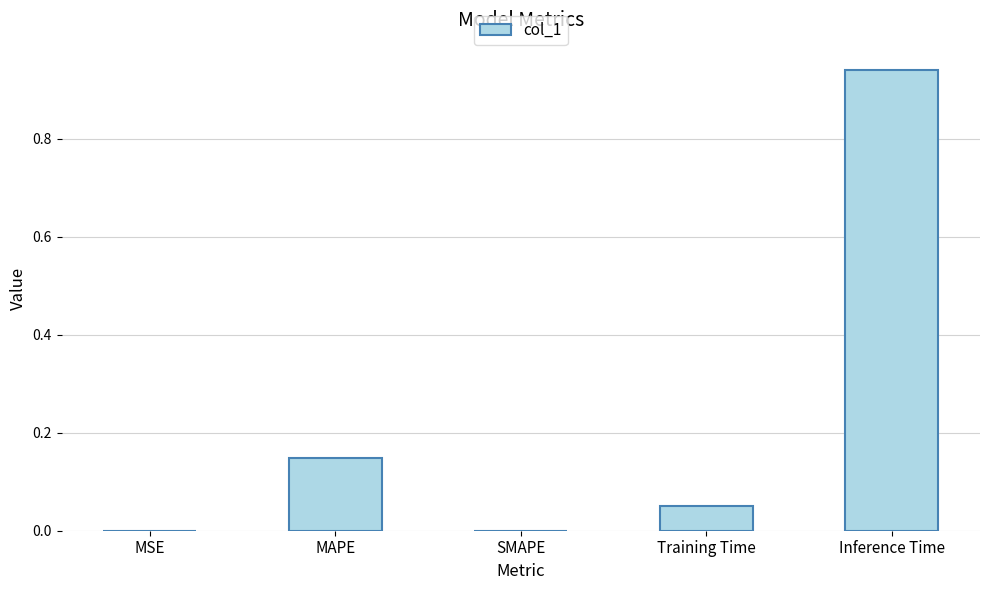

Count the number of data series in this chart.

1